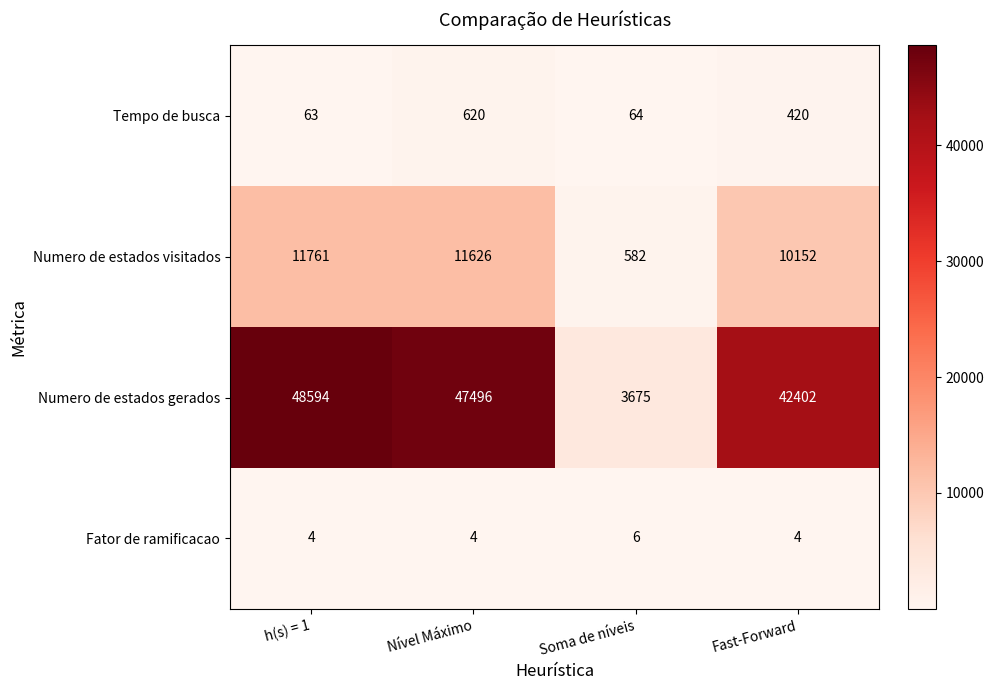

At how many categories does at least one series exceed 11851?

3